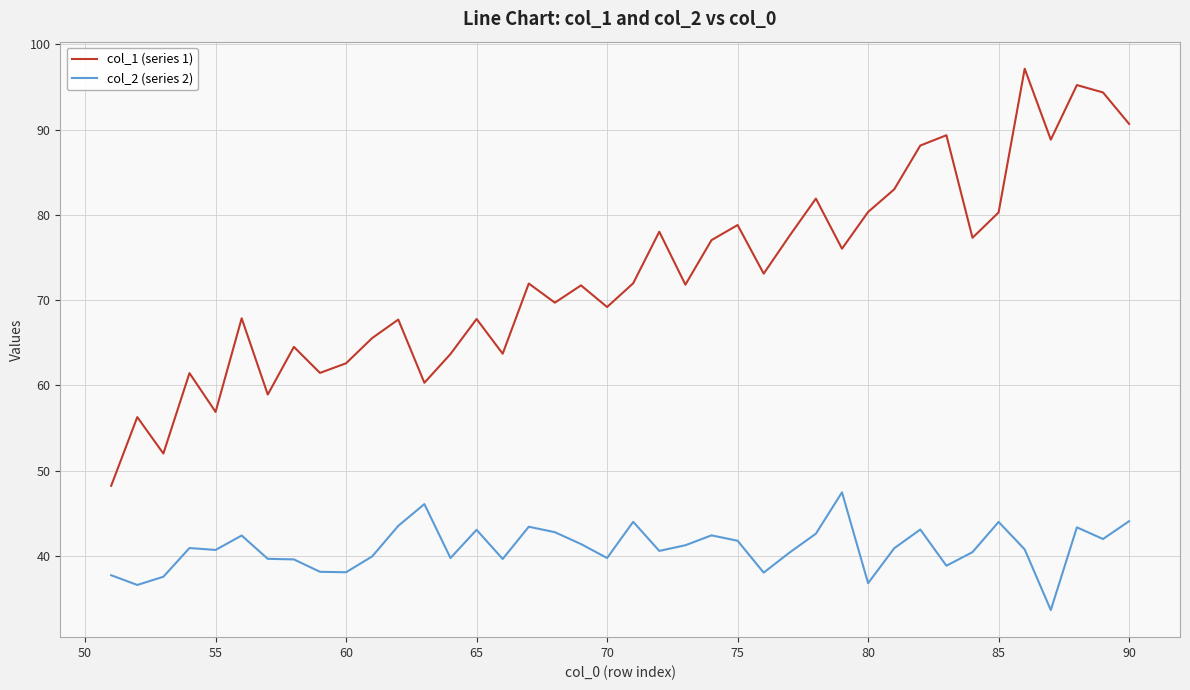

In col_1 (series 1), how many points are lower than both neighbors (excluding endpoints)?

13